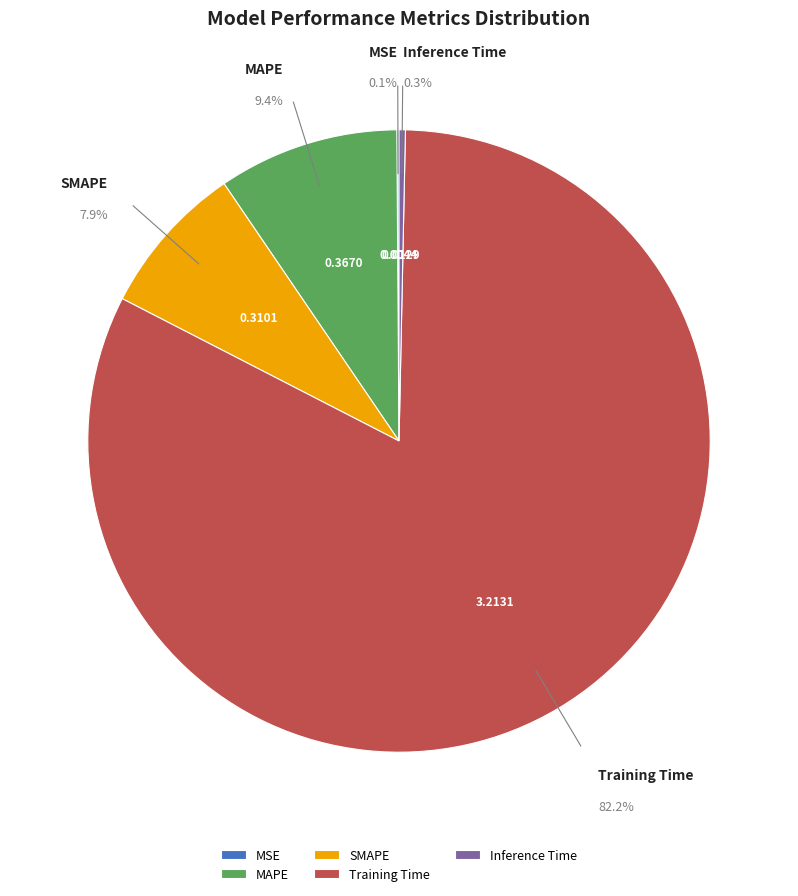

Between SMAPE and MAPE, which is larger?

MAPE